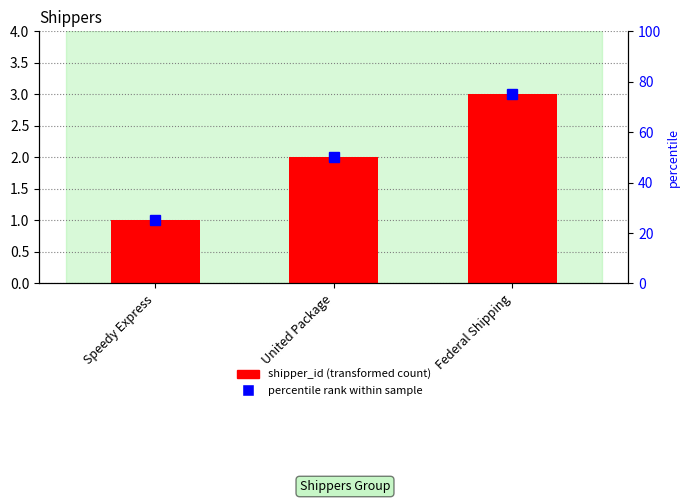

At which label is the value closest to 2?

United Package